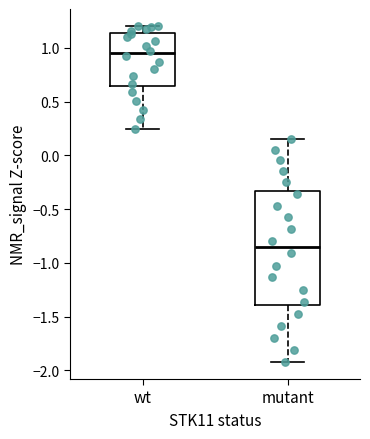

Reading left to right, read every box against the y-axis: the position of its median line, the range the box covers, and the ends of its whiskers. The values are not printed on the chart, so give them approximately, as read against the axis.

wt: median 0.95, box 0.65 to 1.15, whiskers 0.25 to 1.20
mutant: median -0.85, box -1.40 to -0.35, whiskers -1.95 to 0.15